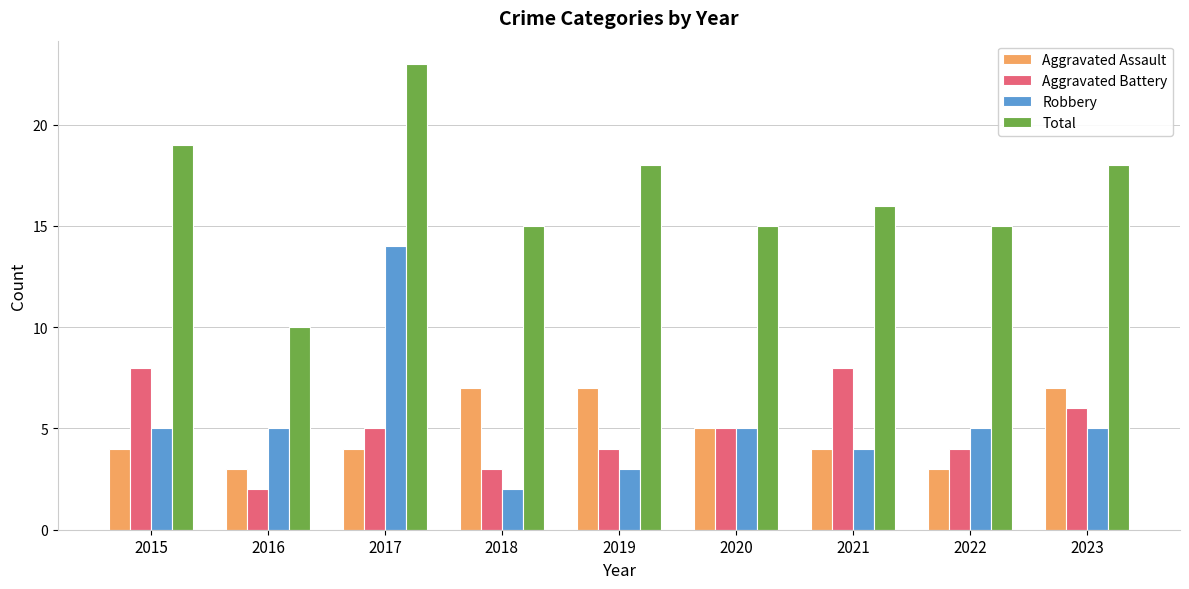

What value does the Aggravated Battery series have at 2022?

4